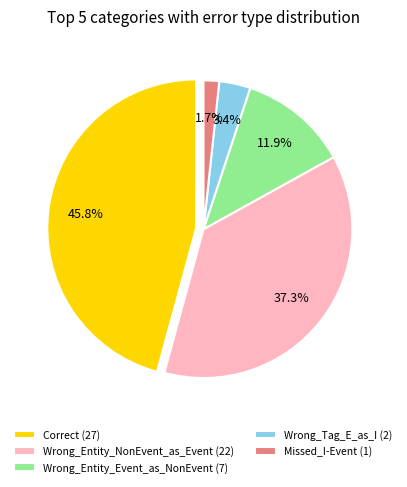

What portion of the pie excludes Correct?

54.2%